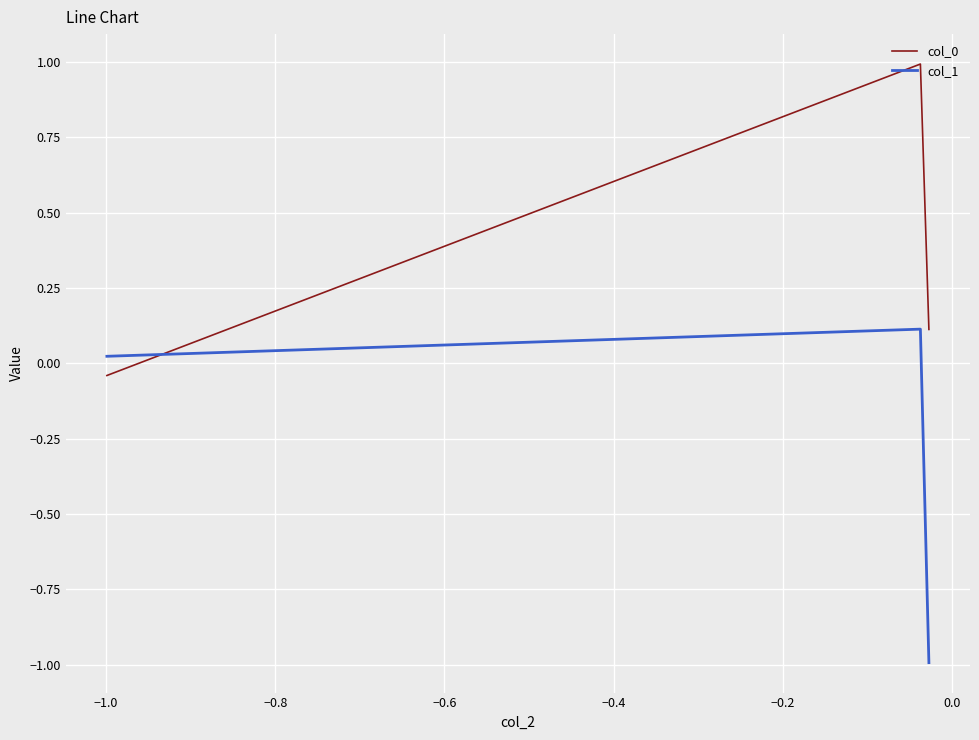

At how many categories does at least one series exceed 0?

3